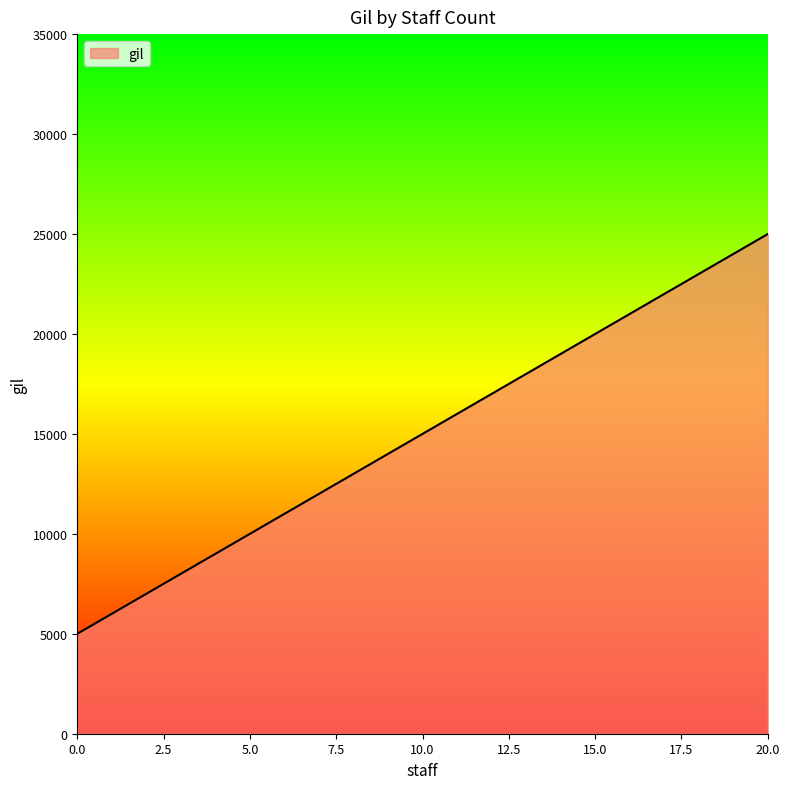

What is the smallest value displayed?

5000